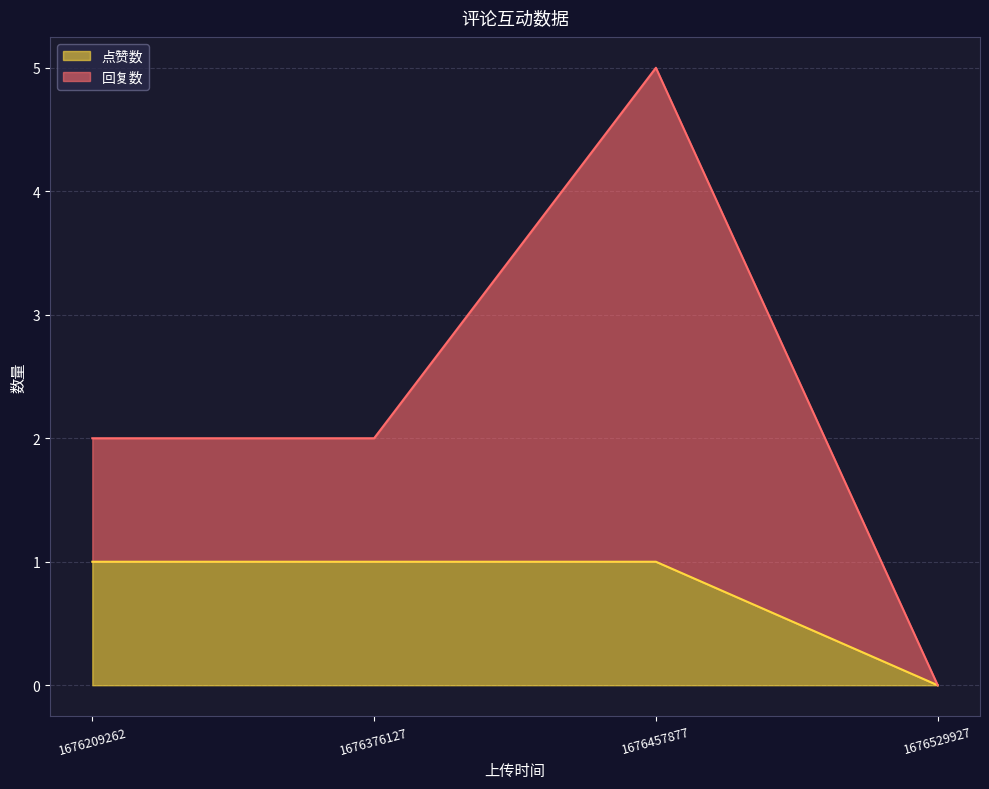

The value of 点赞数 at 1676457877 is 0. True or false?

False